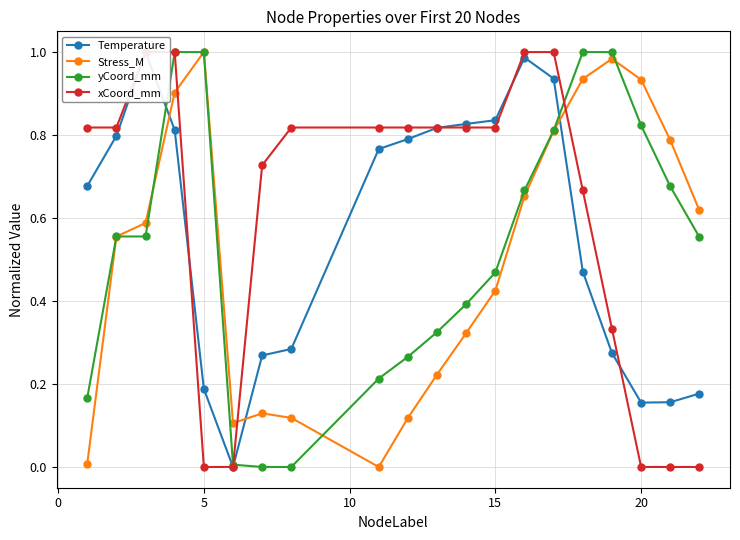

The xCoord_mm series shows 0.0 at 20. True or false?

True